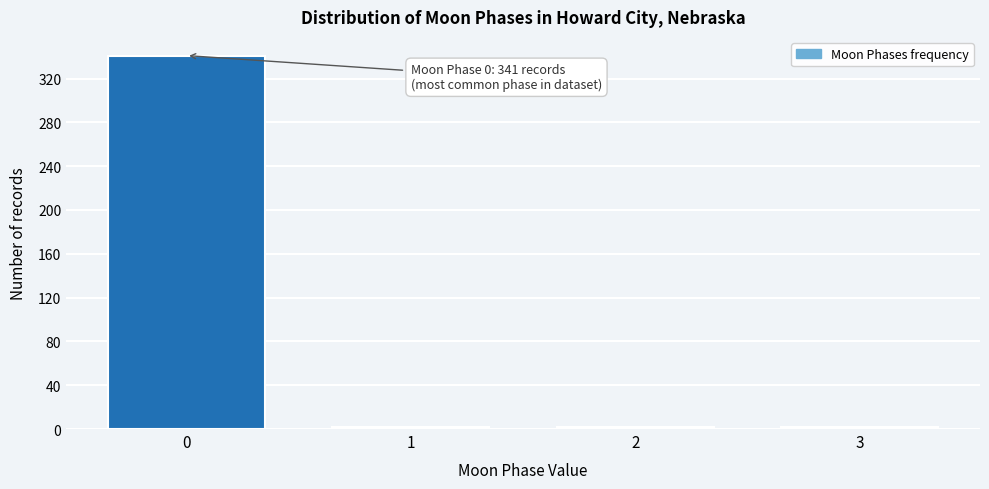

Reading left to right, transcribe all the data shown in this chart.

341	2	2	2